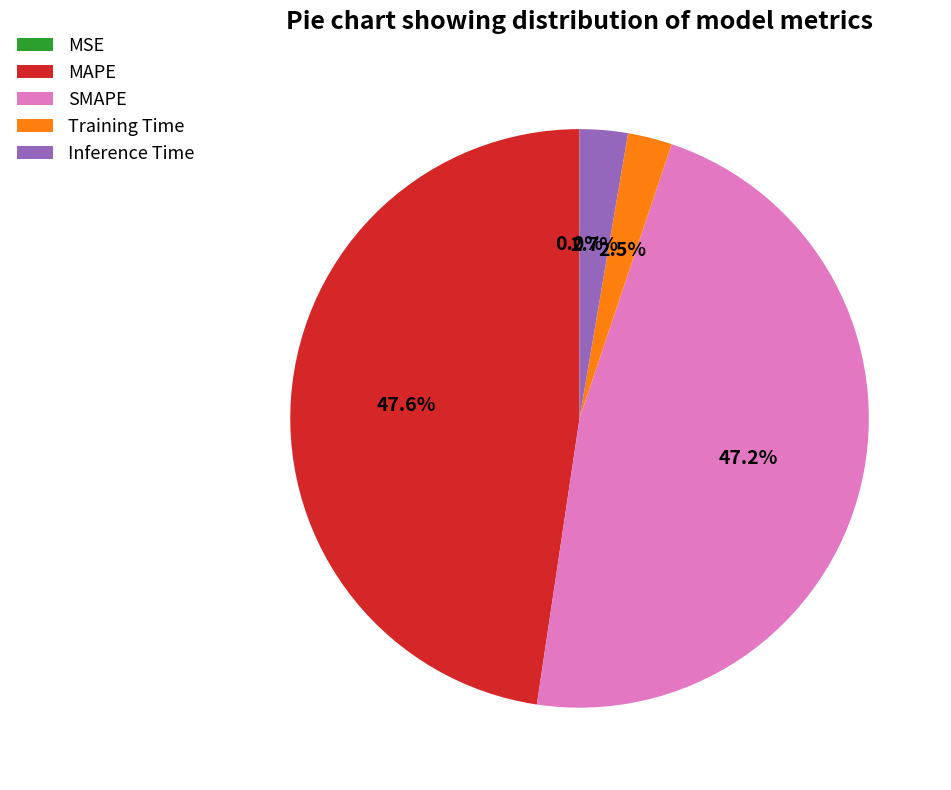

Is there any slice that represents more than half of the pie?

No